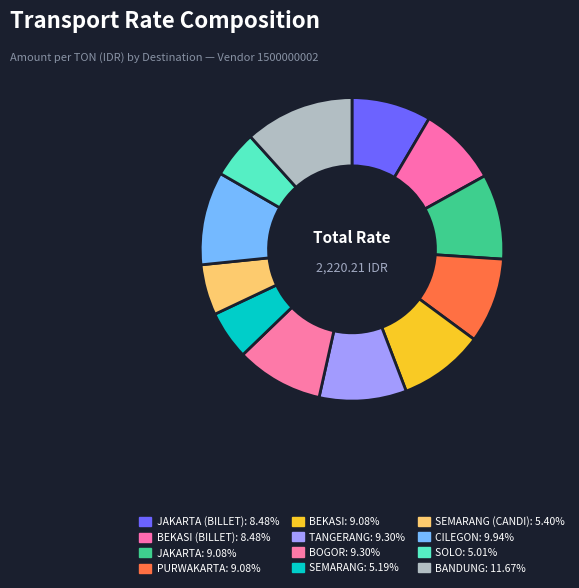

Which category has the smallest portion of the pie?

SOLO